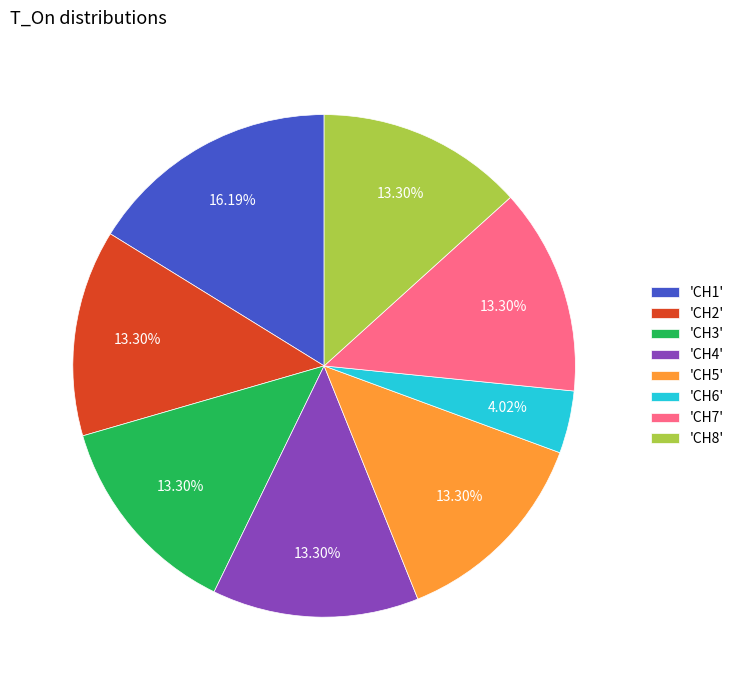

Does 'CH4' account for over 50% of the chart?

No